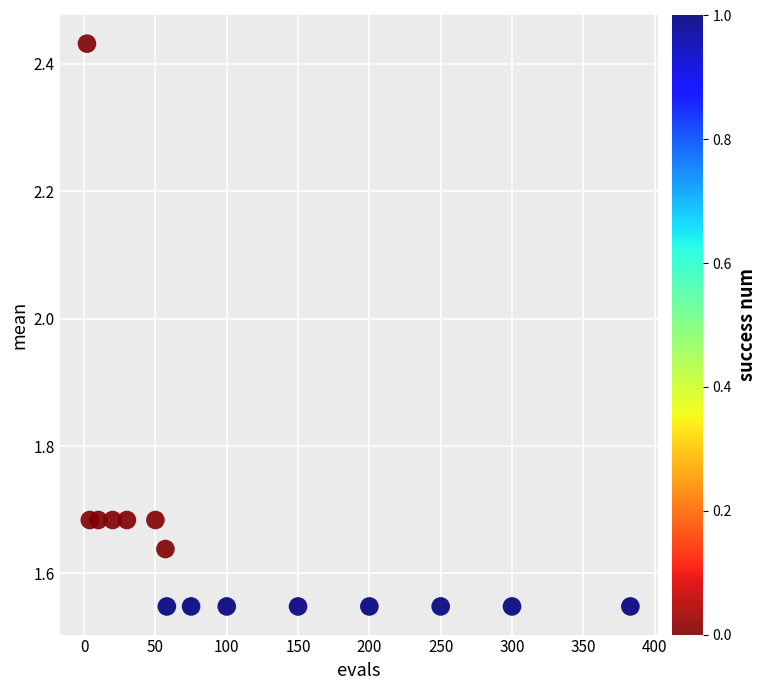

What is the range of X values (max minus min)?

381.0